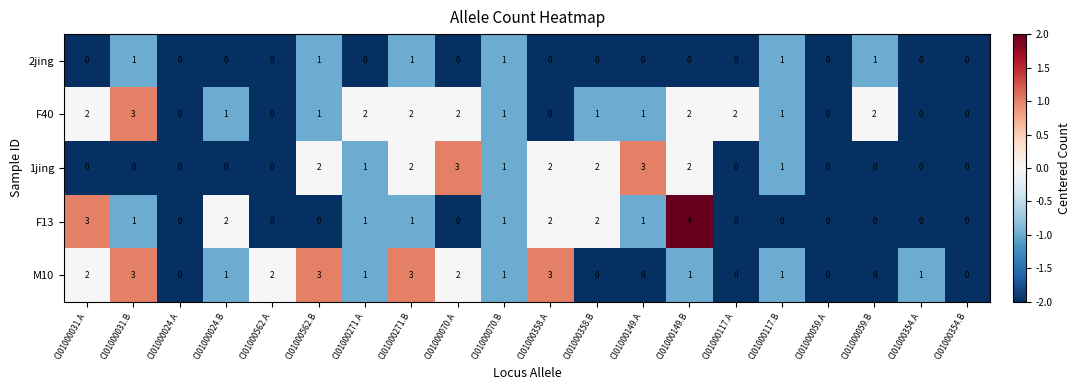

The 2jing series shows 1 at CI01000358.A. True or false?

False